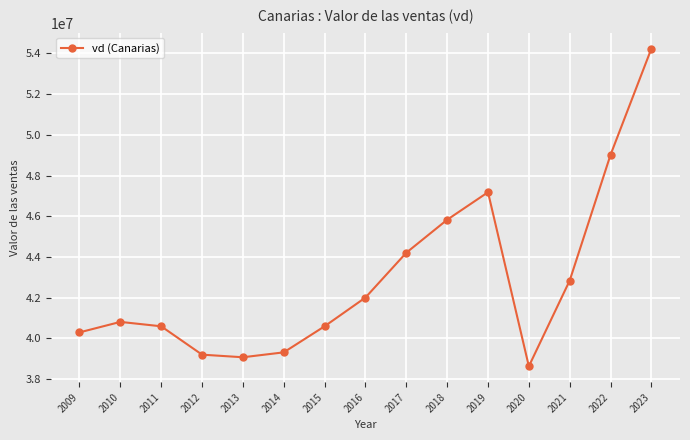

True or false: there are more than 1 points higher than both neighbors.

True